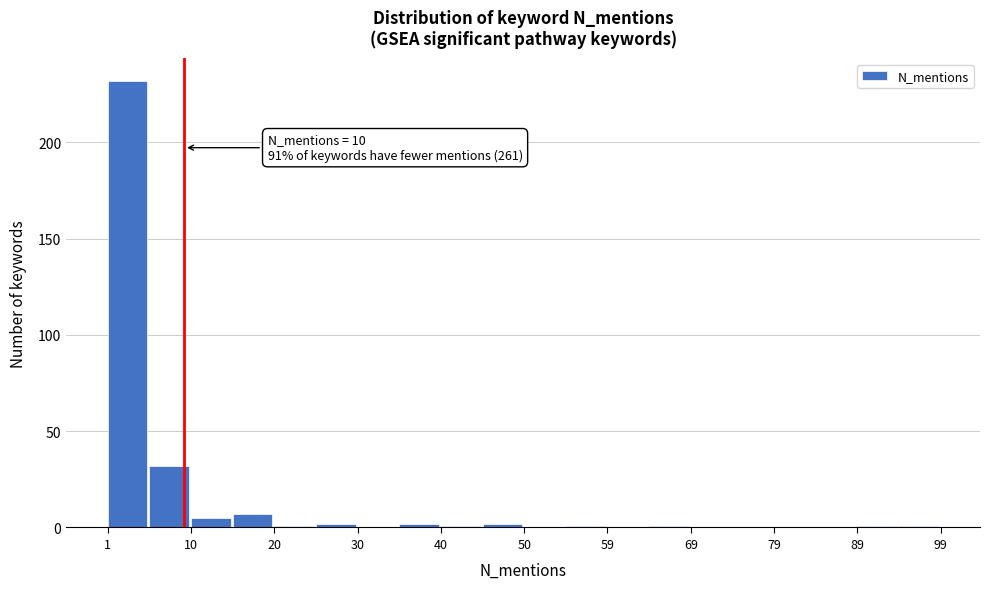

Over which range of the x-axis is the bar tallest?

1.0 to 5.9